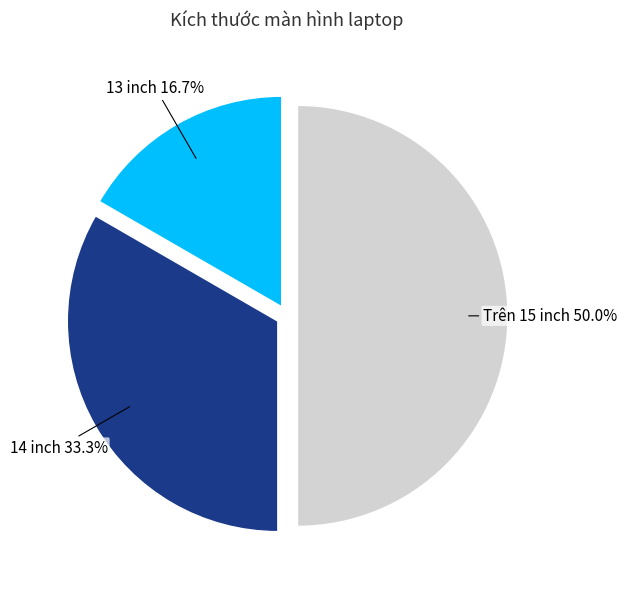

Count the number of slices in the pie.

3